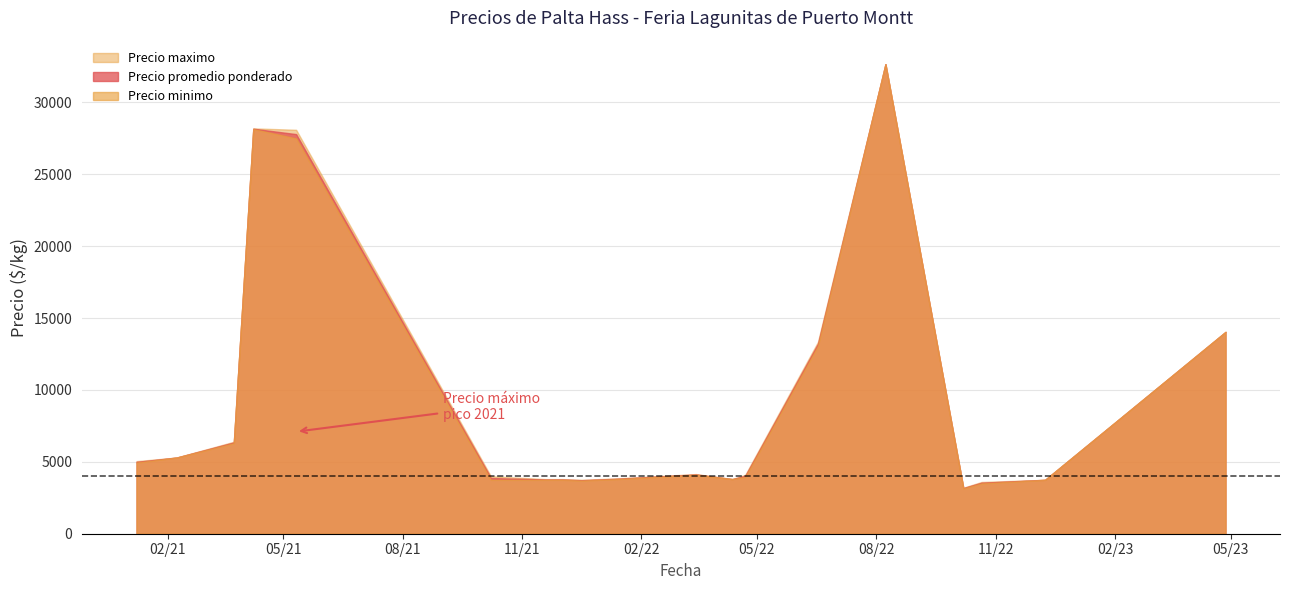

Between 2021-05-11 and 2022-08-08, which is larger?

2022-08-08